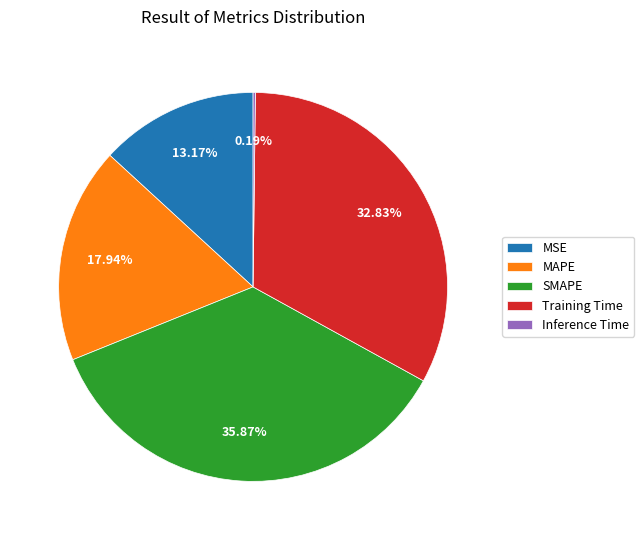

What portion of the pie excludes SMAPE?

64.1%